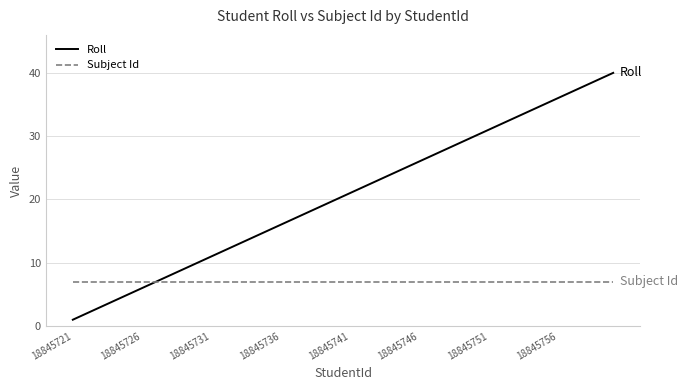

Which series has the largest total across all categories?

Roll